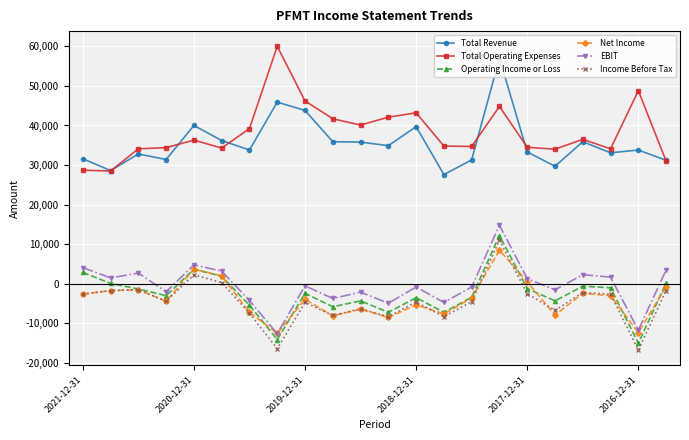

Which series has the largest range (max minus min)?

Total Operating Expenses